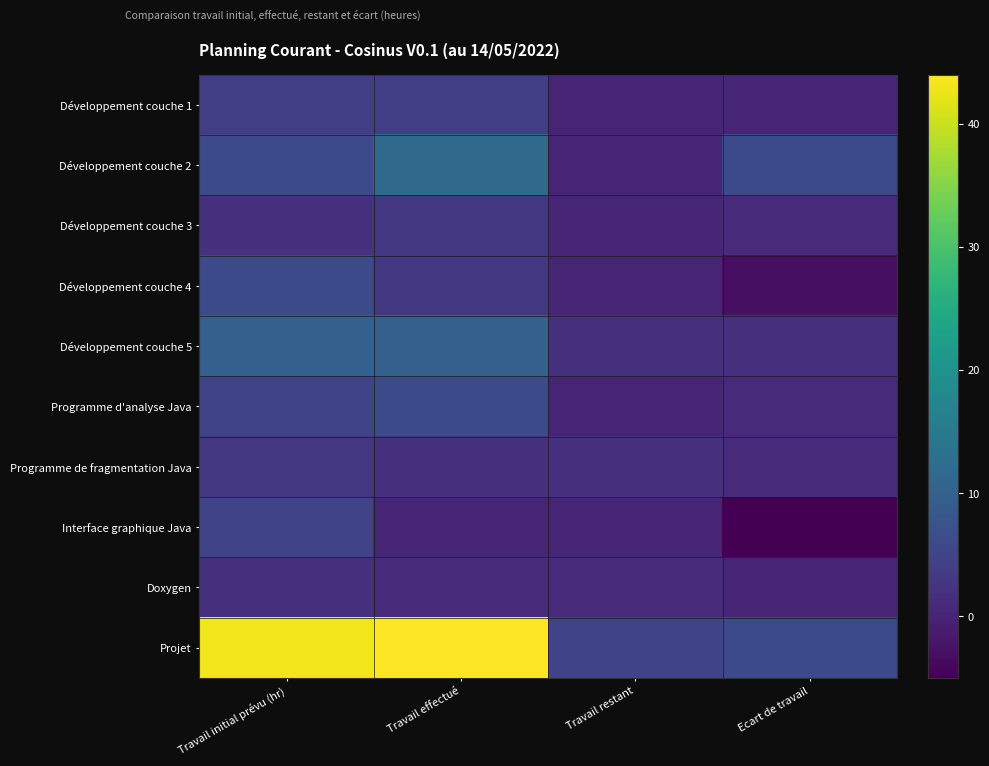

List the series in order of their peak value, lowest first.

Doxygen, Développement couche 3, Programme de fragmentation Java, Développement couche 1, Interface graphique Java, Développement couche 4, Programme d'analyse Java, Développement couche 5, Développement couche 2, Projet